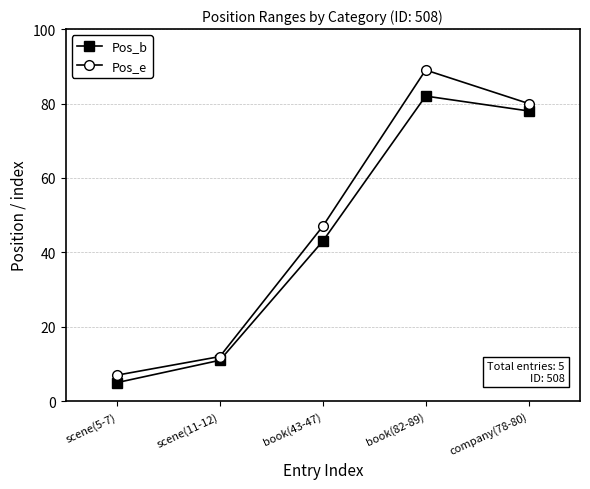

What is the highest value of the Pos_b series?

82